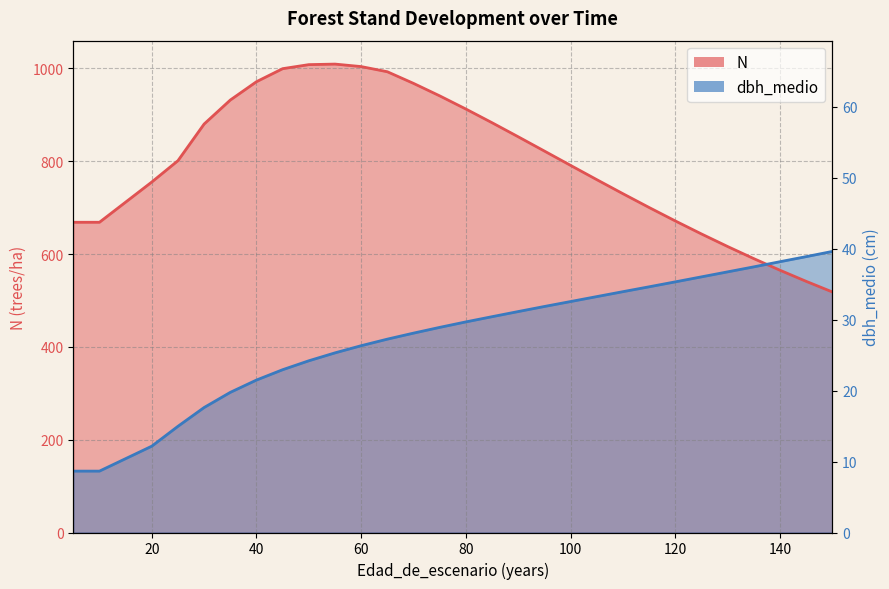

Rank the series at 130 from lowest to highest value.

dbh_medio, N